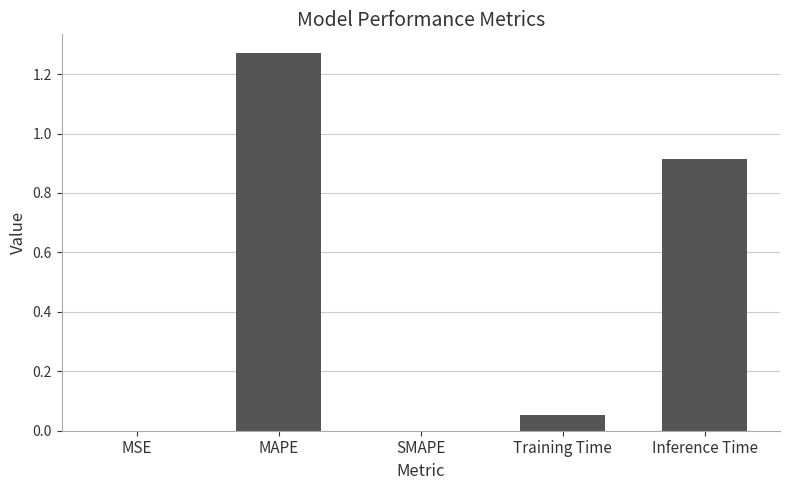

What is the sum of all values?

2.2